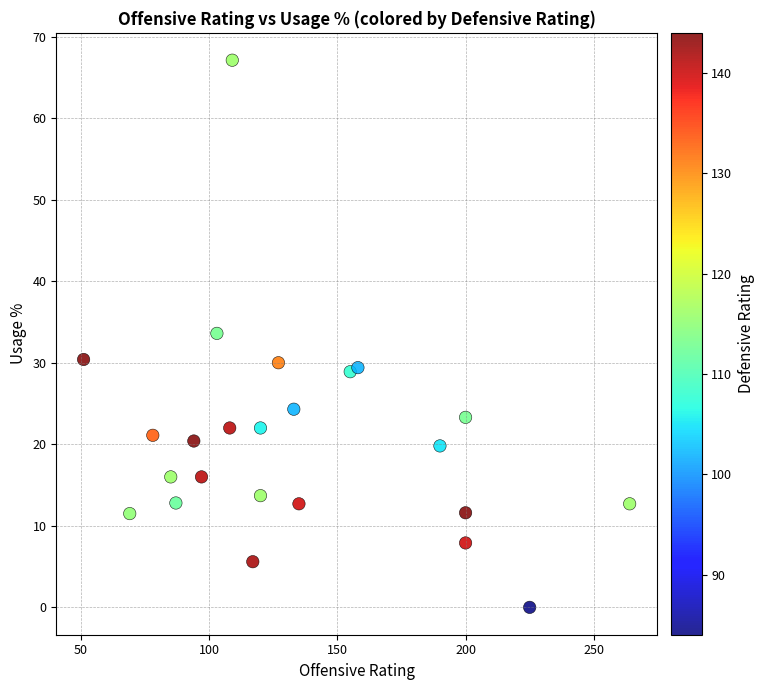

What is the range of Y values (max minus min)?

67.1